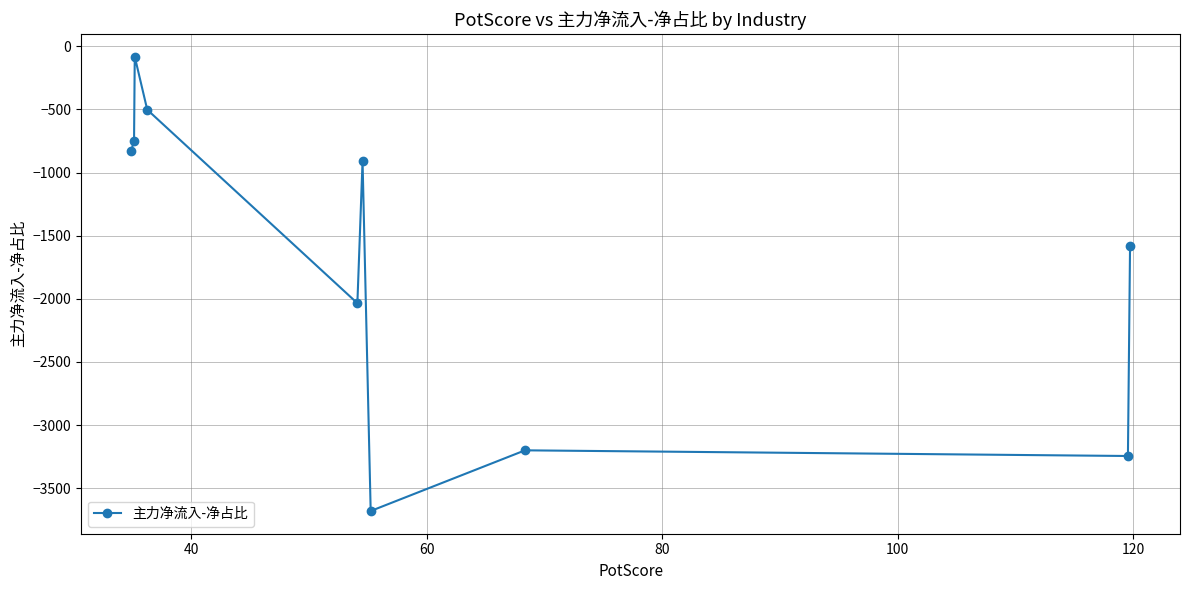

What is the maximum value shown in the chart?

-82.6